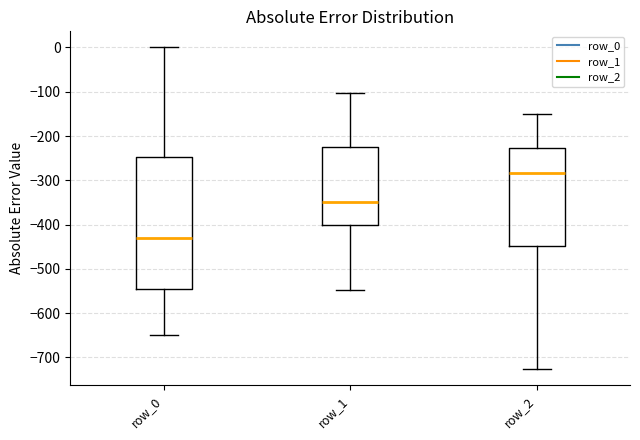

Reading left to right, read every box against the y-axis: the position of its median line, the range the box covers, and the ends of its whiskers. The values are not printed on the chart, so give them approximately, as read against the axis.

row_0: median -430, box -540 to -250, whiskers -650 to 0
row_1: median -350, box -400 to -220, whiskers -550 to -100
row_2: median -280, box -450 to -230, whiskers -730 to -150